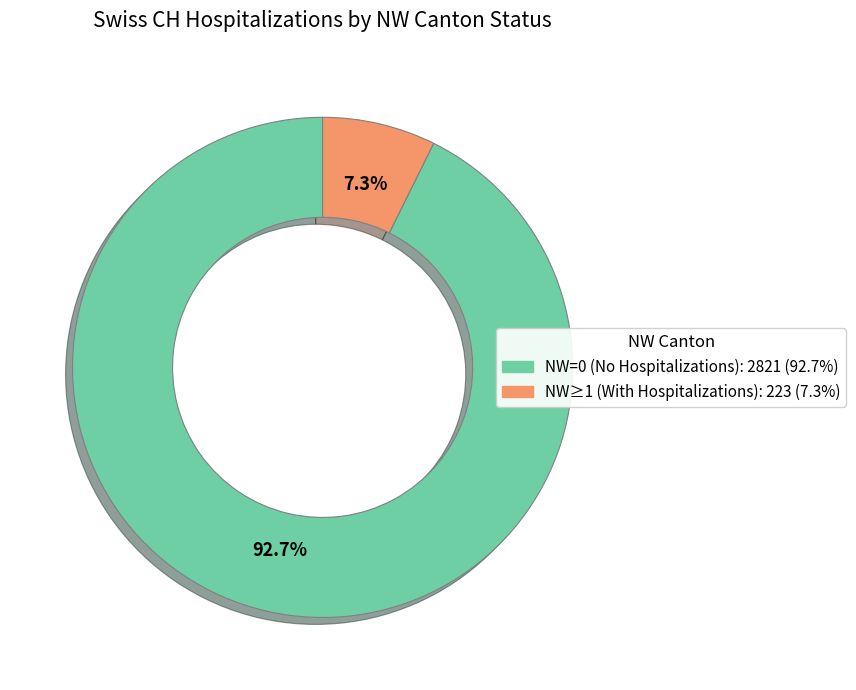

Count the number of slices in the pie.

2